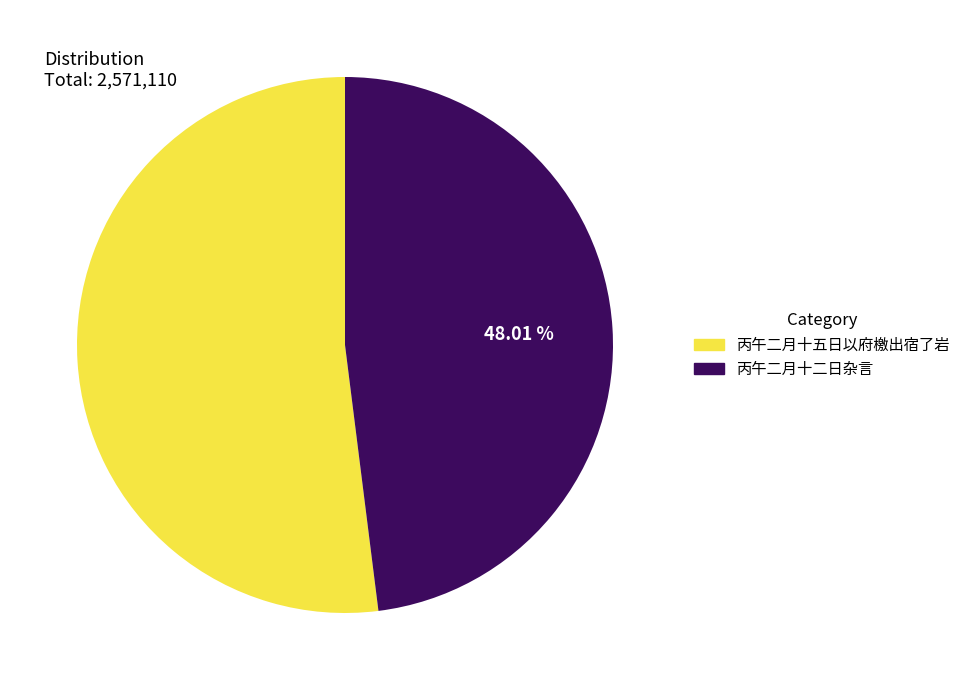

Is the sum of 丙午二月十二日杂言 and 丙午二月十五日以府檄出宿了岩 greater than half?

Yes